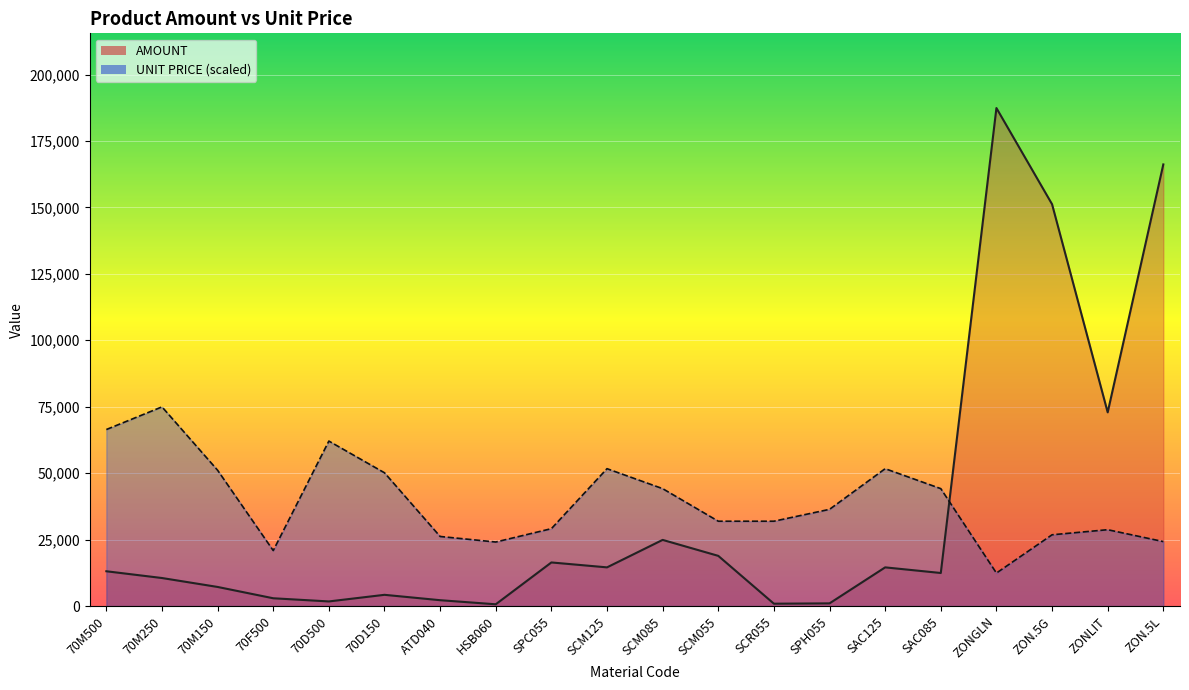

What is the average value of the AMOUNT line series?

36203.6